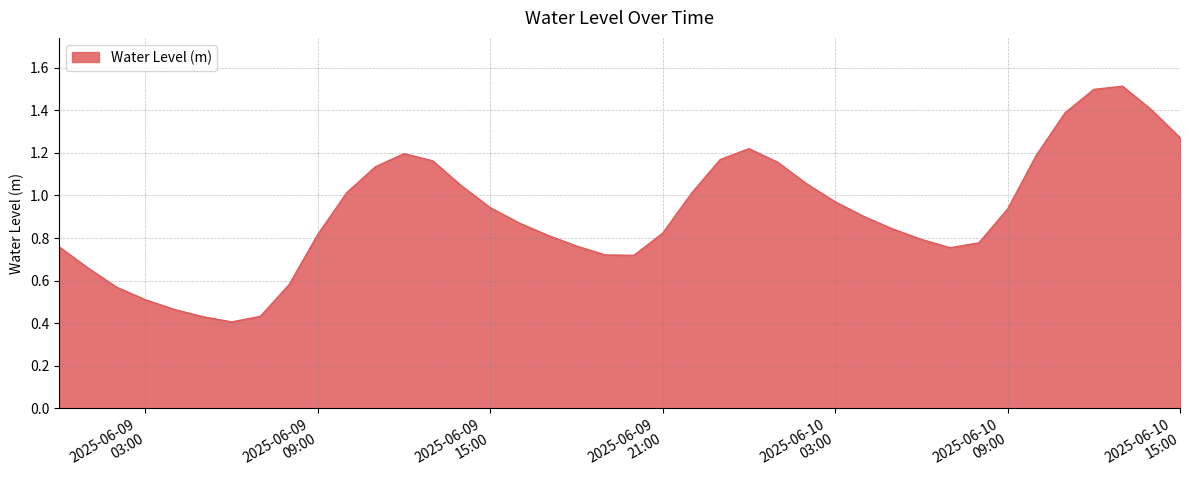

What is the maximum value shown in the chart?

1.5